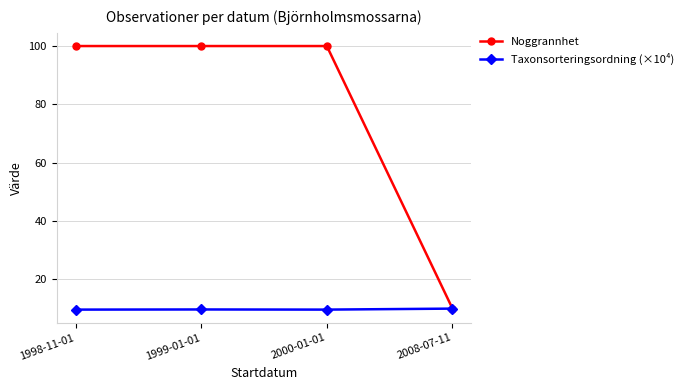

List the series in order of their overall mean, highest first.

Noggrannhet, Taxonsorteringsordning (×10⁴)